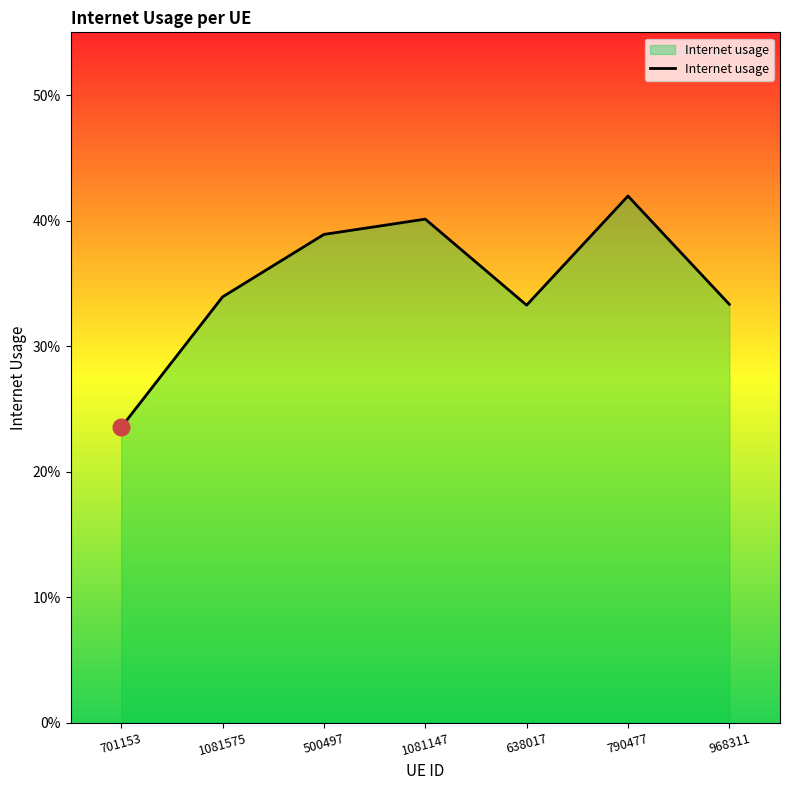

Reading left to right, extract all data points from this chart.

701153=0.2	1081575=0.3	500497=0.4	1081147=0.4	638017=0.3	790477=0.4	968311=0.3